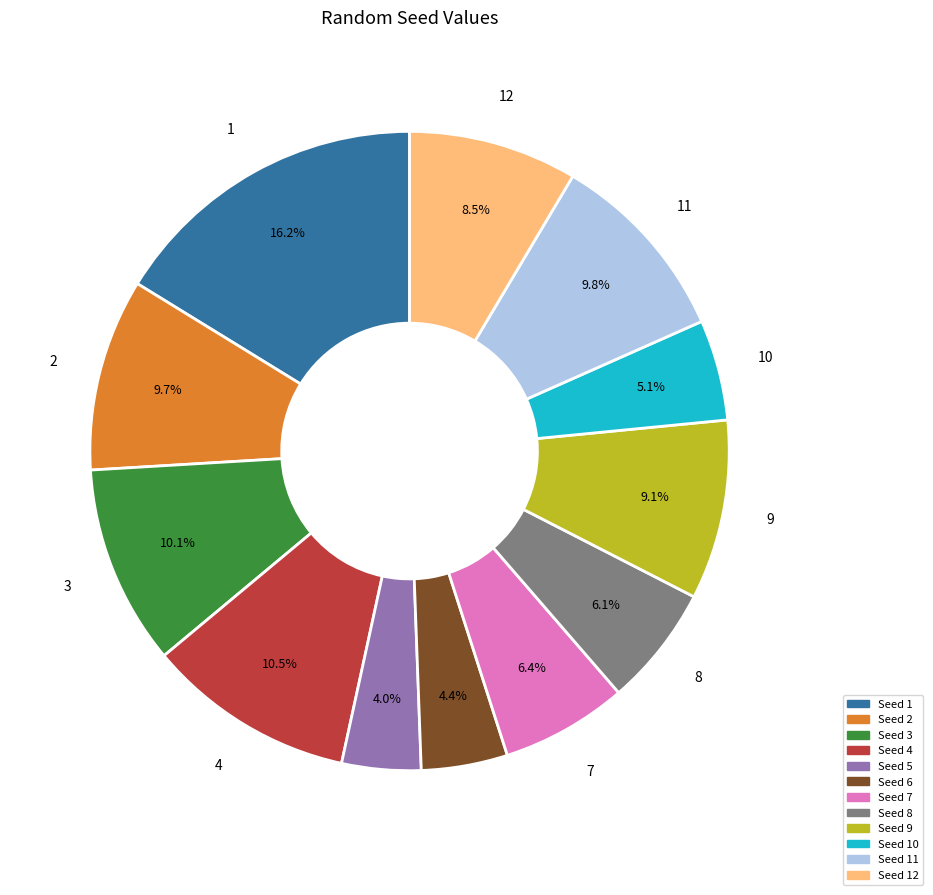

Does any single category account for the majority?

No